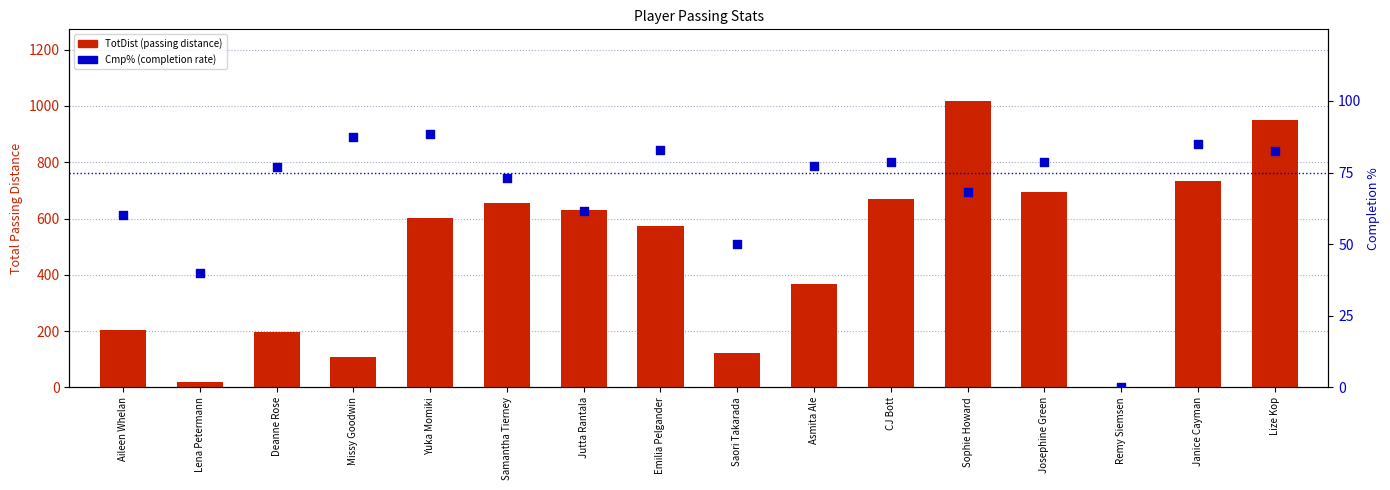

What are all the series names shown in the legend?

TotDist (passing distance), Cmp% (completion rate)